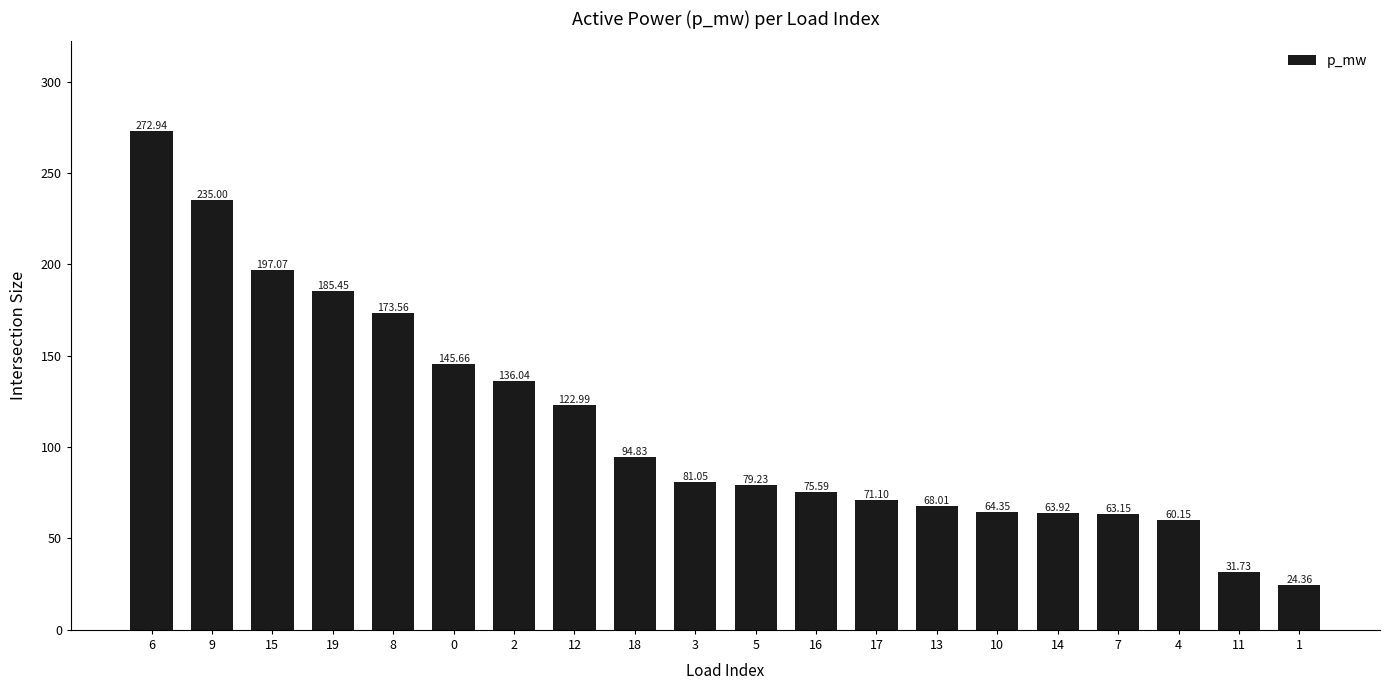

Which category has the lowest value across all series?

1